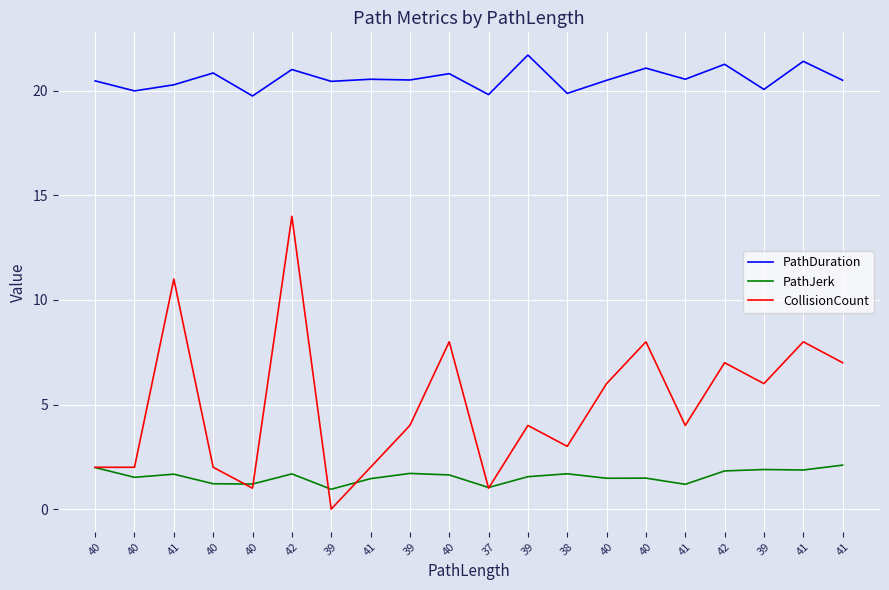

Read the PathJerk value at 41.

1.5